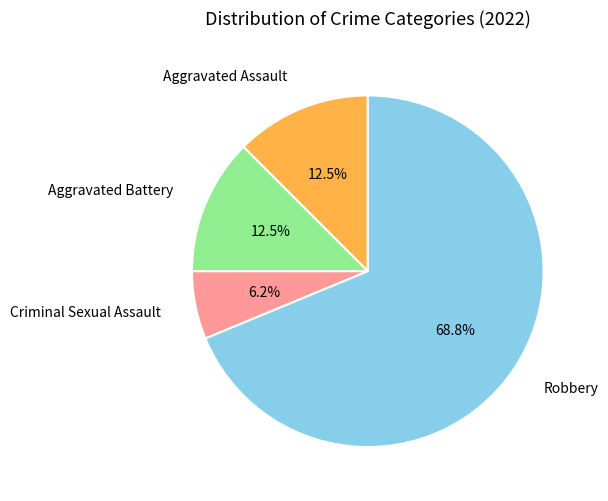

Do Aggravated Assault and Robbery together represent more than half of the pie?

Yes